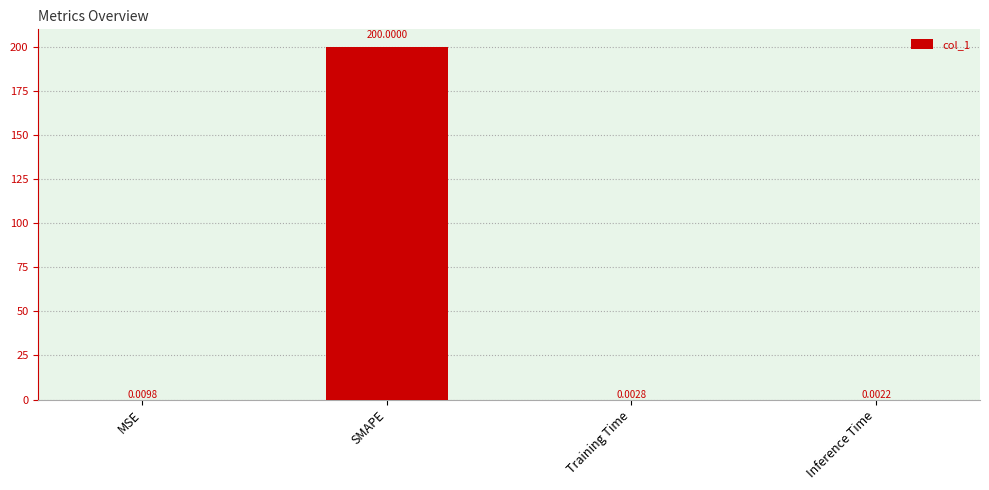

What is the change in value from SMAPE to Inference Time?

-200.0